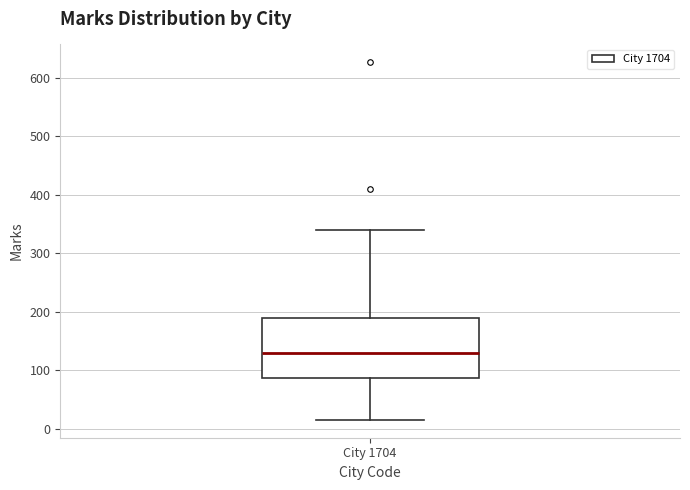

Read this box plot against the y-axis: the position of the median line, the range covered by the box, and the ends of both whiskers. The values are not printed on the chart, so give them approximately, as read against the axis.

median 130, box 90 to 190, whiskers 20 to 340